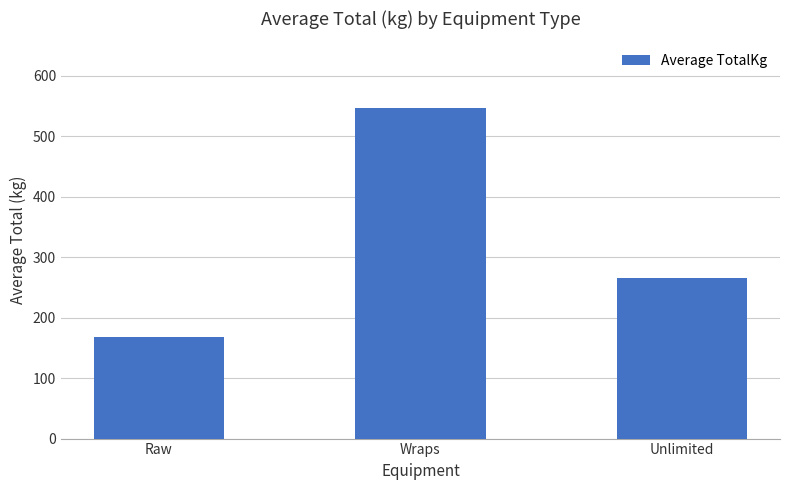

What is the smallest value displayed?

167.3